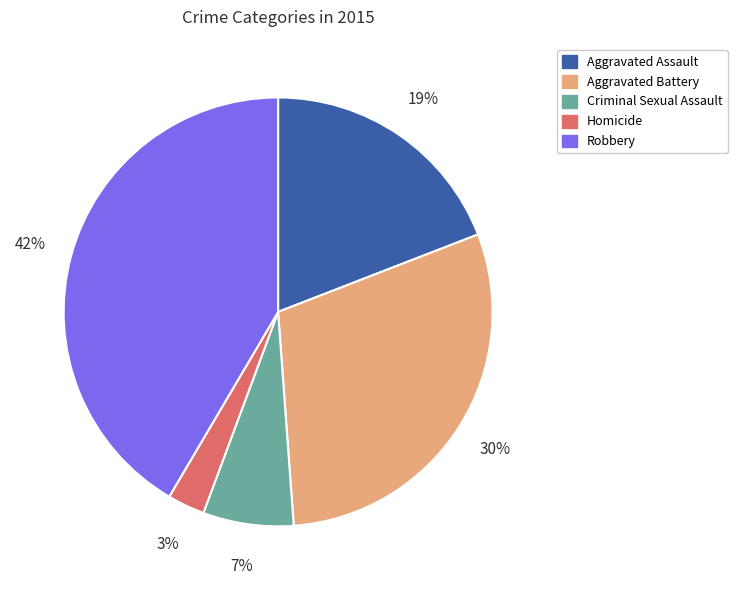

What is the largest slice in the pie chart?

Robbery